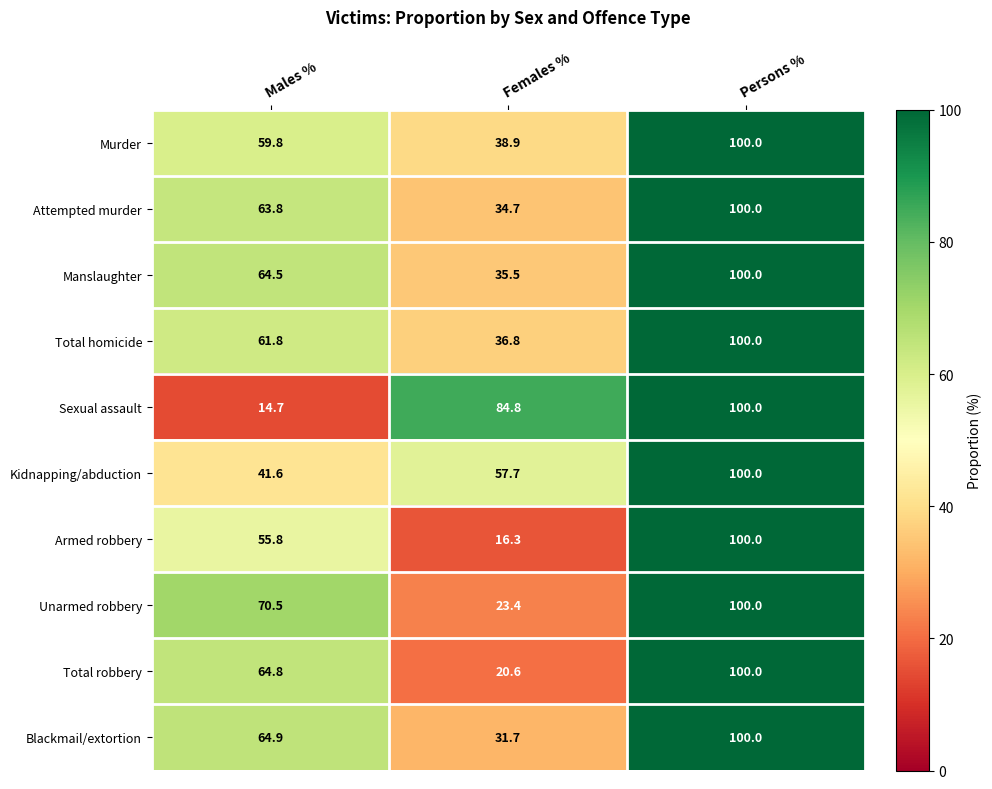

What is the average value of the Attempted murder series?

66.2